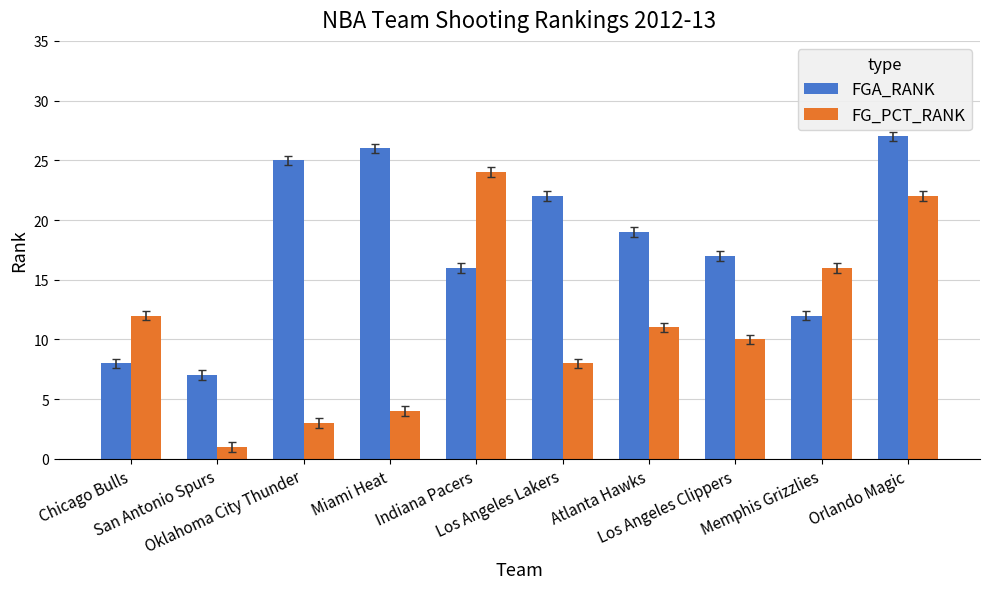

The FGA_RANK series shows 9 at Indiana Pacers. True or false?

False